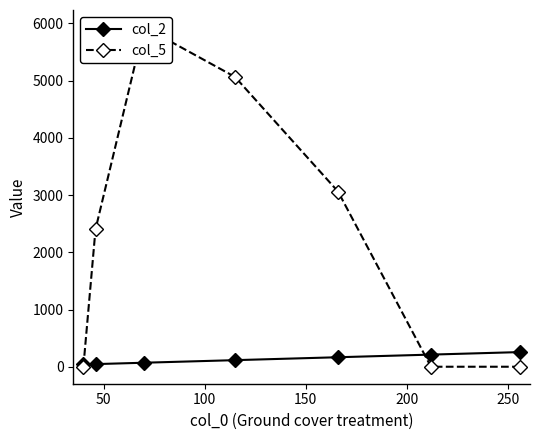

Which series ends up on top after the final intersection of col_5 and col_2?

col_2